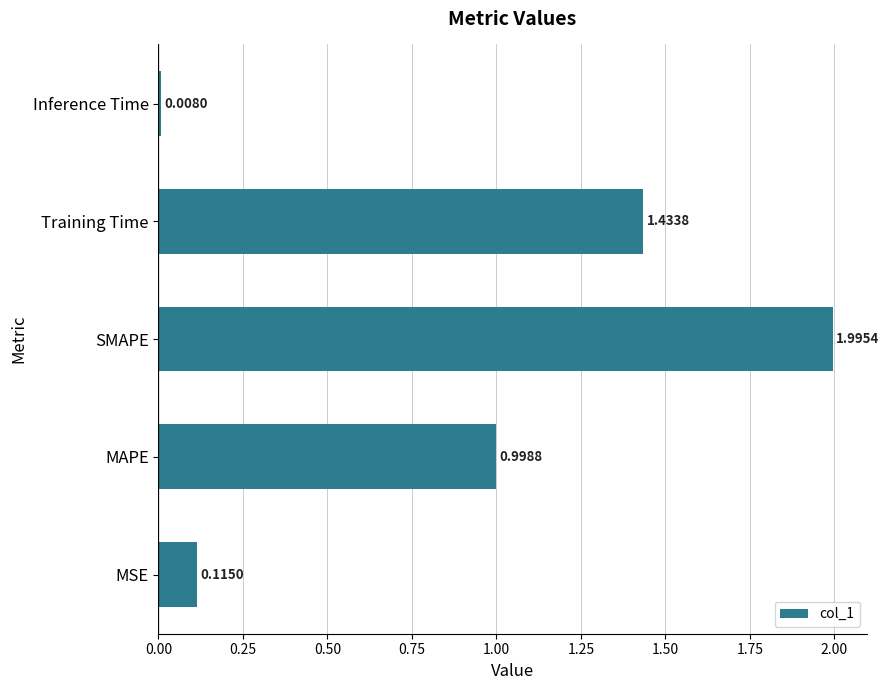

Between Training Time and SMAPE, which is larger?

SMAPE